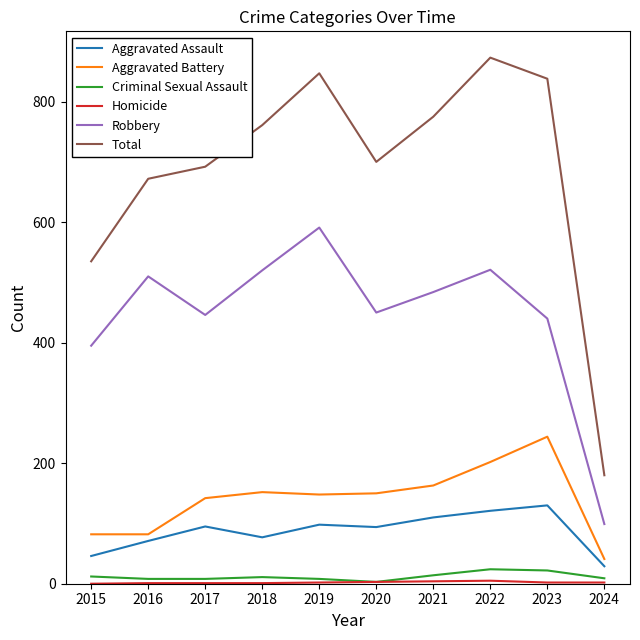

At how many categories does at least one series exceed 755?

5